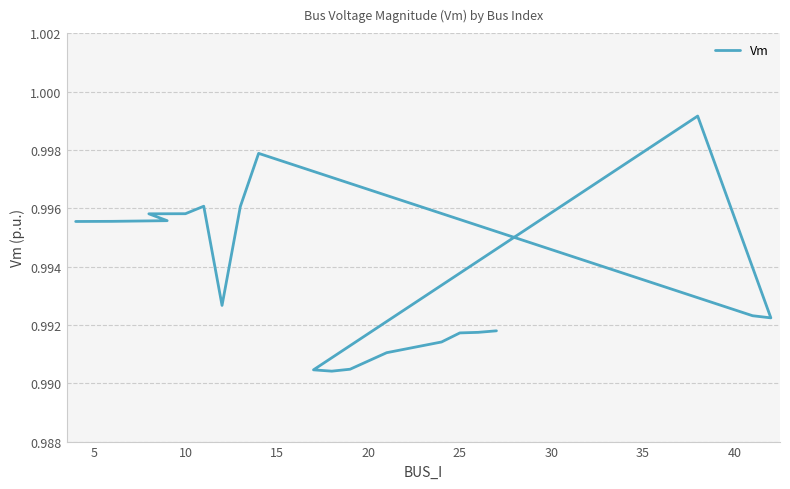

Reading right to left, what are all the values shown in this chart?

1.0	1.0	1.0	1.0	1.0	1.0	1.0	1.0	1.0	1.0	1.0	1.0	1.0	1.0	1.0	1.0	1.0	1.0	1.0	1.0